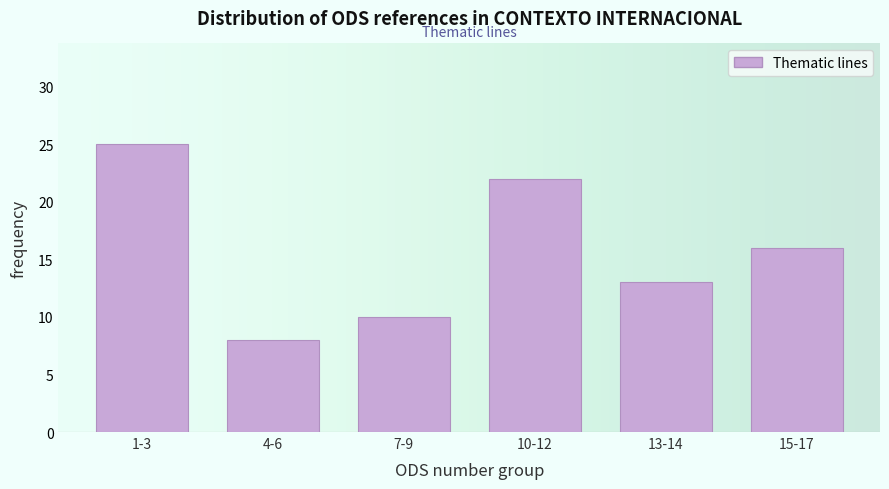

Reading right to left, list all the values displayed in this chart.

16	13	22	10	8	25